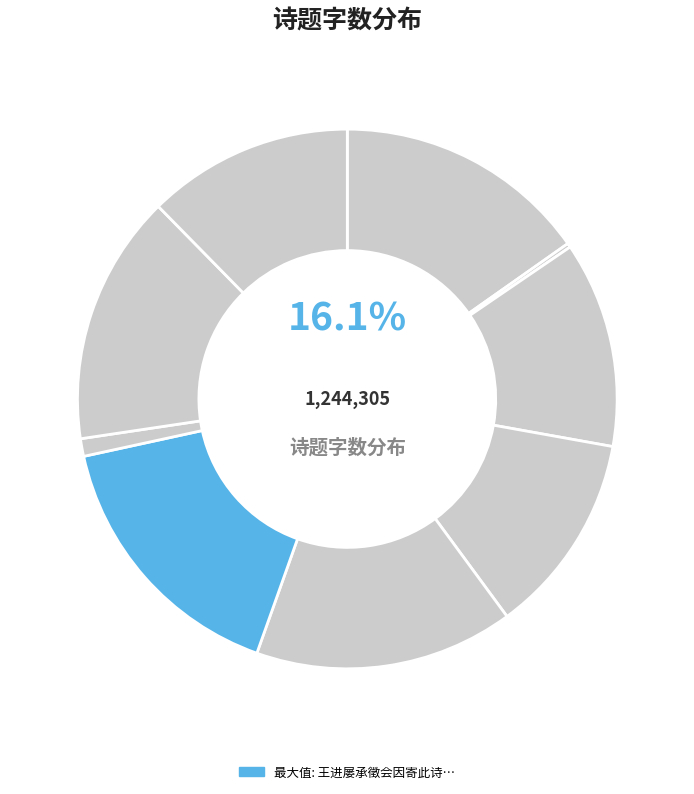

Which slice is the largest?

王进屡承徵会因寄此诗